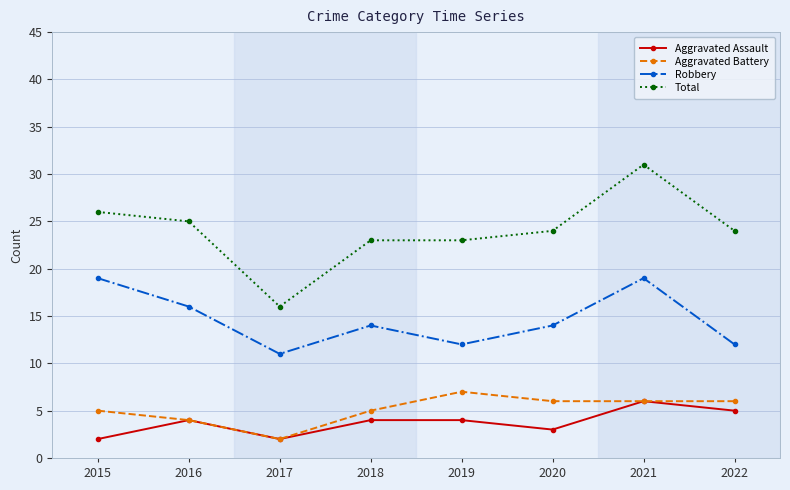

What is the value of the Aggravated Battery point at the 4th from the left?

5